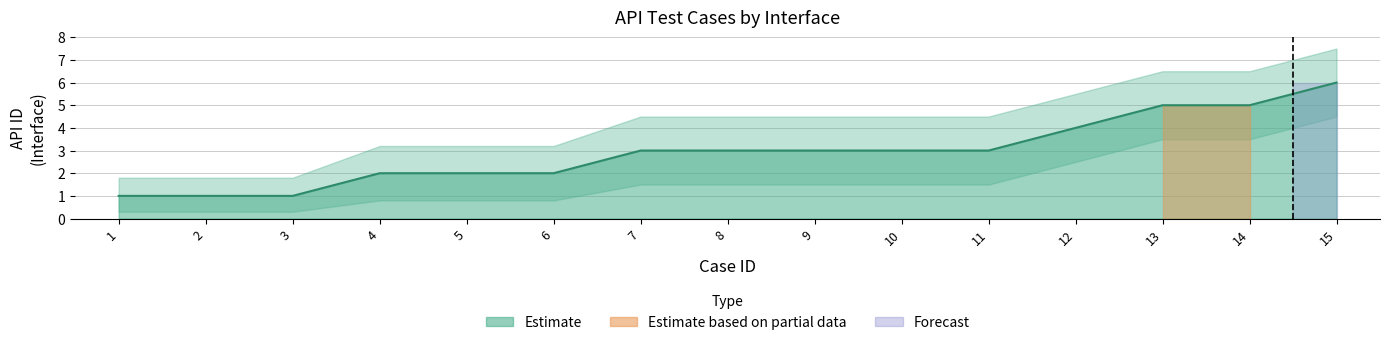

Is the value of API_ID_lower at 13 greater than the value of API_ID_upper at 11?

No